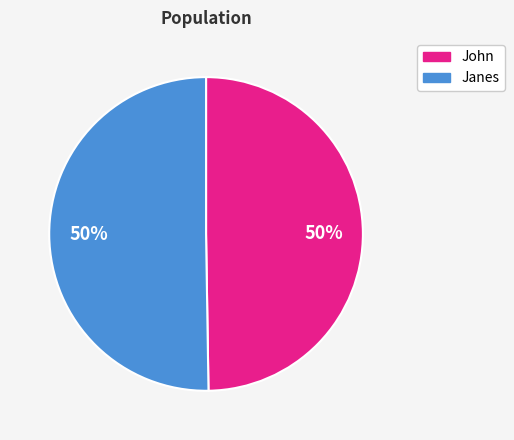

Is it true that Janes is 39% of the pie?

False